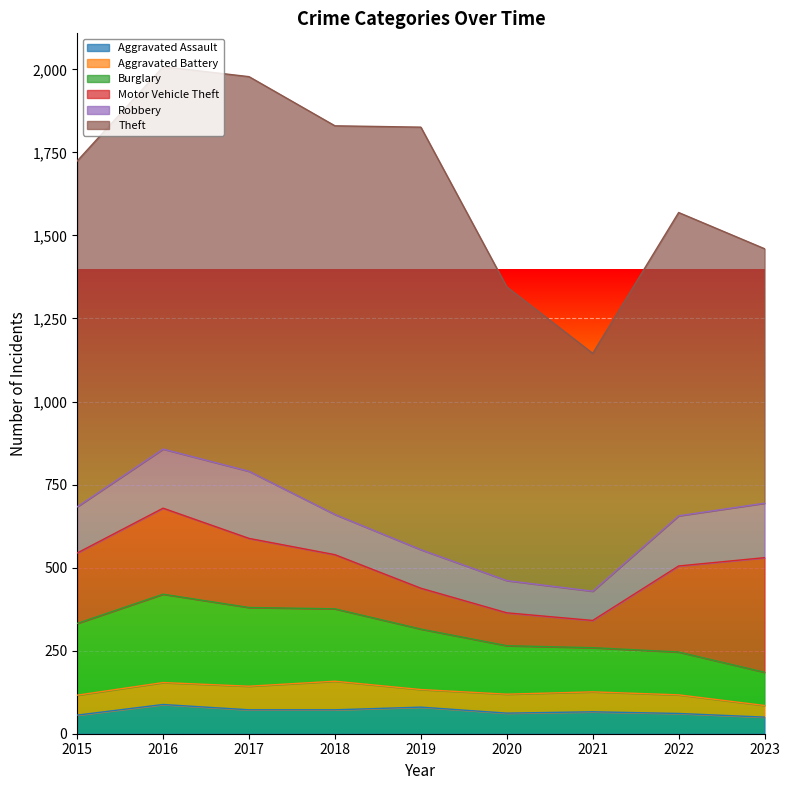

Is the value of Motor Vehicle Theft at 2020 greater than the value of Aggravated Assault at 2023?

Yes